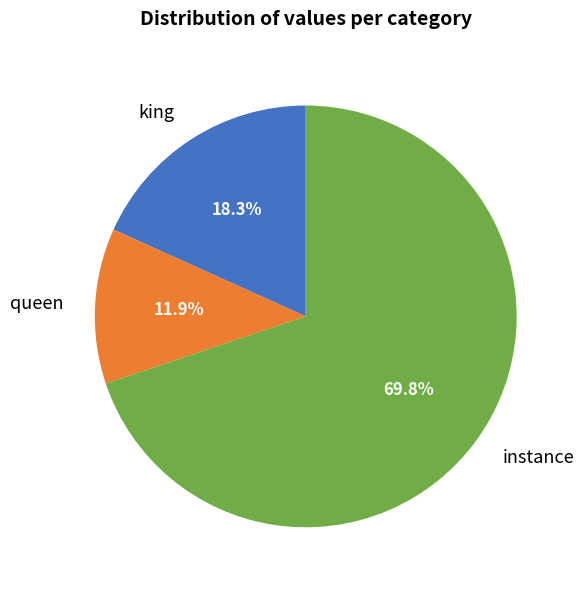

Combined, do queen and king account for over 50%?

No